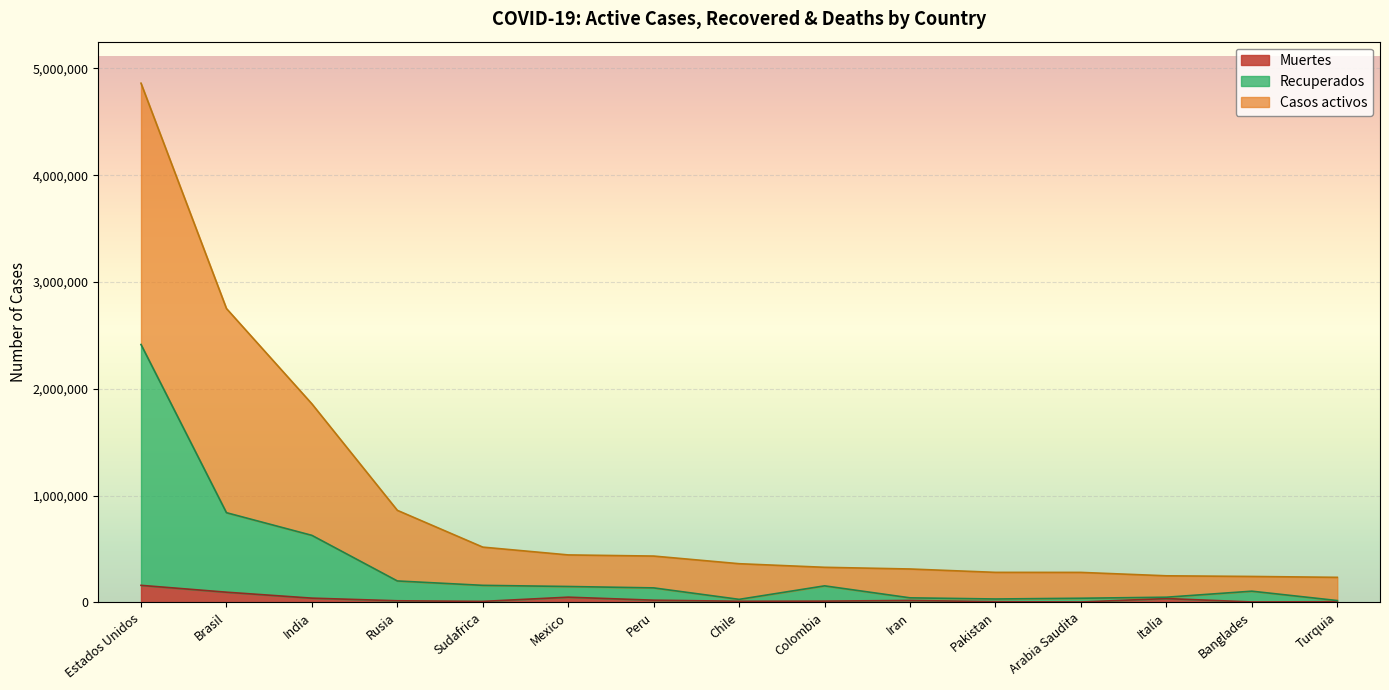

What is the value of the Recuperados point at the 5th from the left?

158825